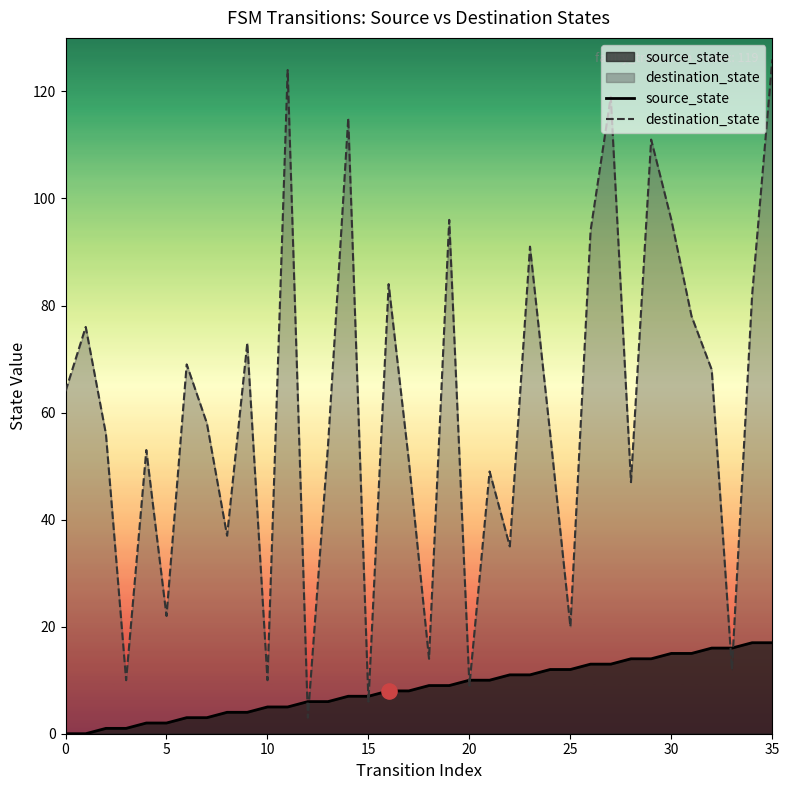

Which series reaches the maximum Y coordinate?

destination_state